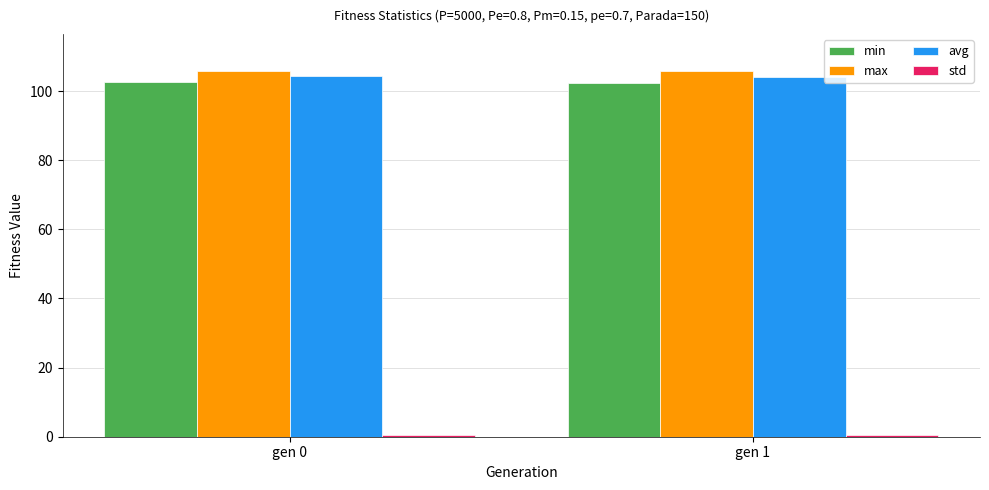

At how many categories does at least one series exceed 77?

2